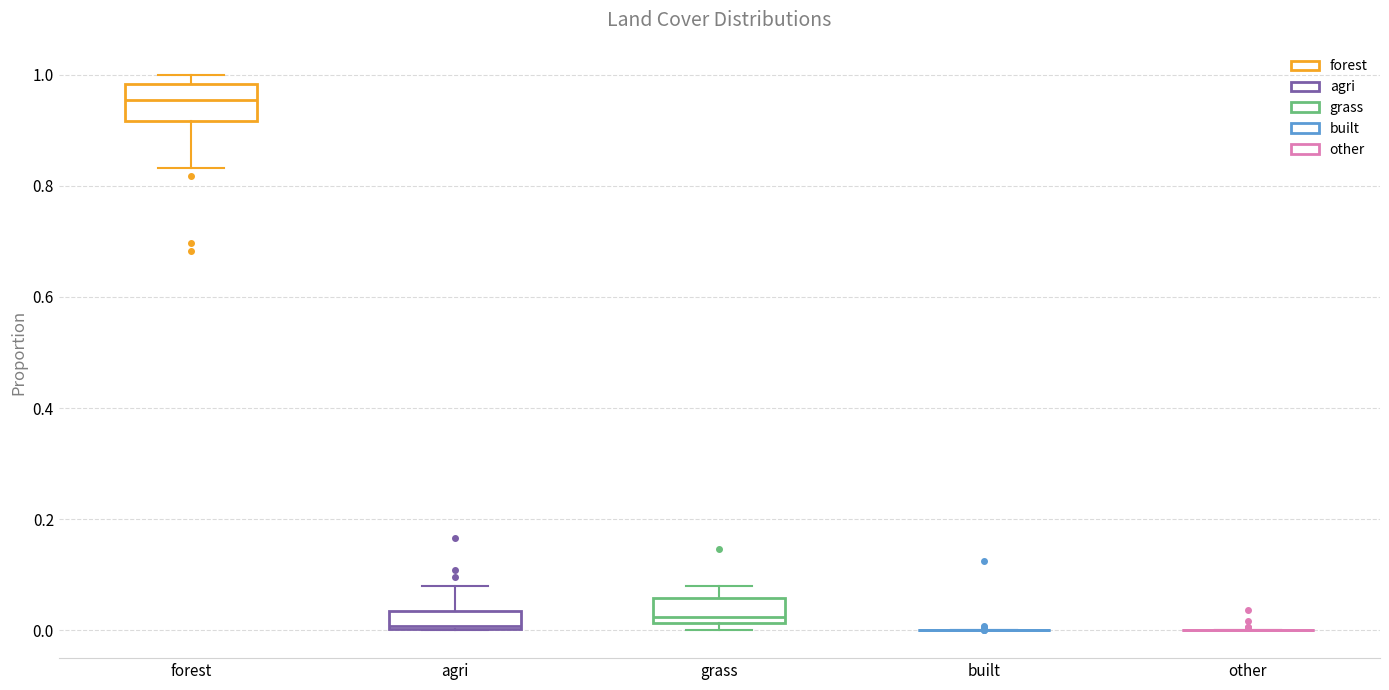

Reading left to right, read every box against the y-axis: the position of its median line, the range the box covers, and the ends of its whiskers. The values are not printed on the chart, so give them approximately, as read against the axis.

forest: median 0.96, box 0.92 to 0.98, whiskers 0.84 to 1.00
agri: median 0.00, box 0.00 to 0.04, whiskers 0.00 to 0.08
grass: median 0.02 (just above the box's lower edge), box 0.02 to 0.06, whiskers 0.00 to 0.08
built: box collapsed to a line at 0.00, whiskers 0.00 to 0.00
other: box collapsed to a line at 0.00, whiskers 0.00 to 0.00